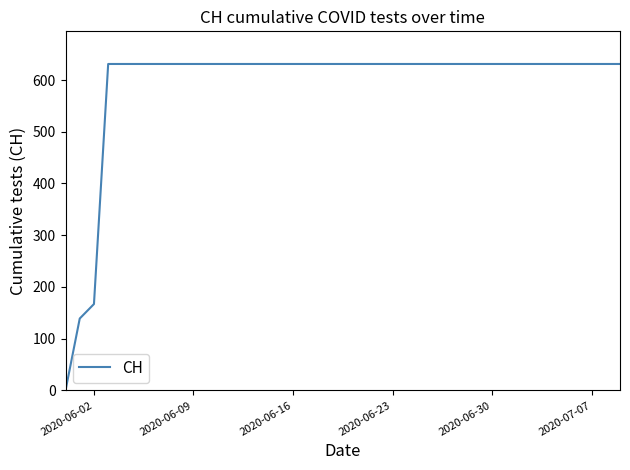

What is the greatest value displayed?

631